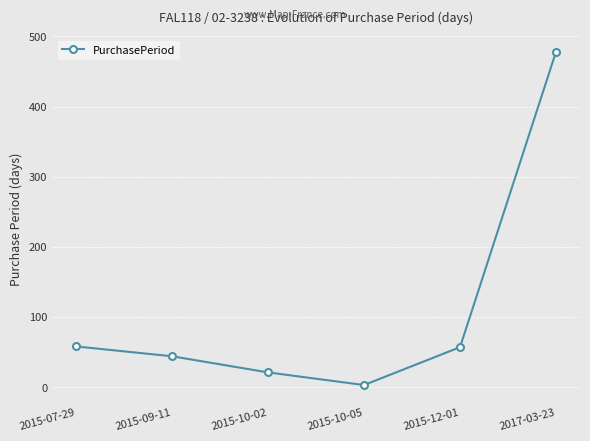

What is the sum of all values?

661